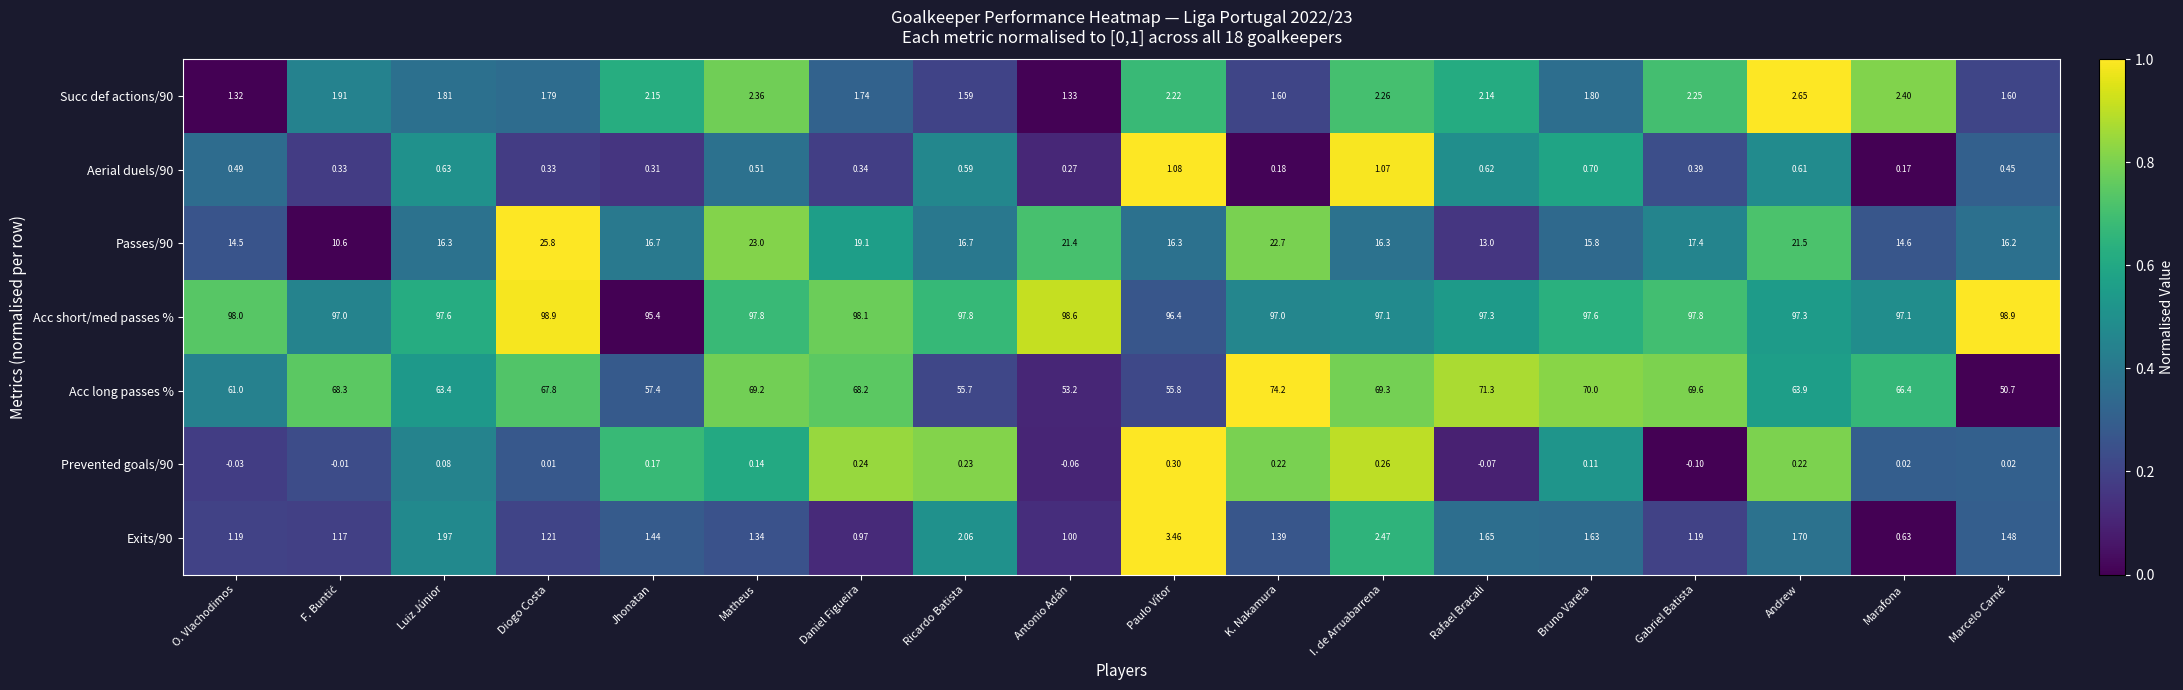

What is the total value across all series at Antonio Adán?

175.7